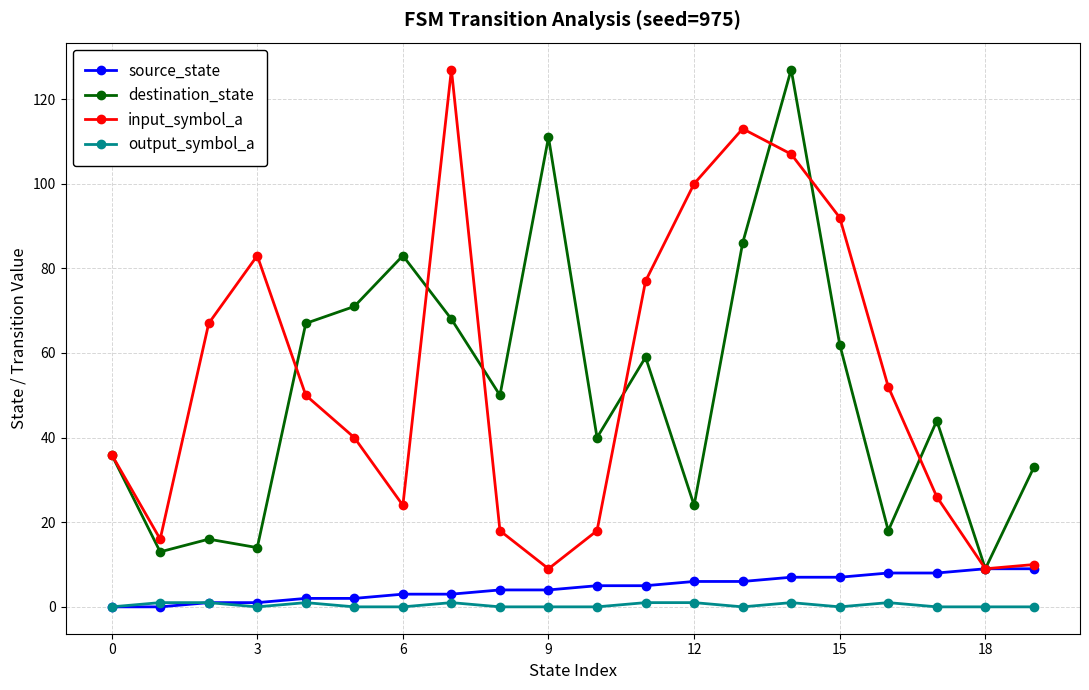

What is the maximum value shown in the chart?

127